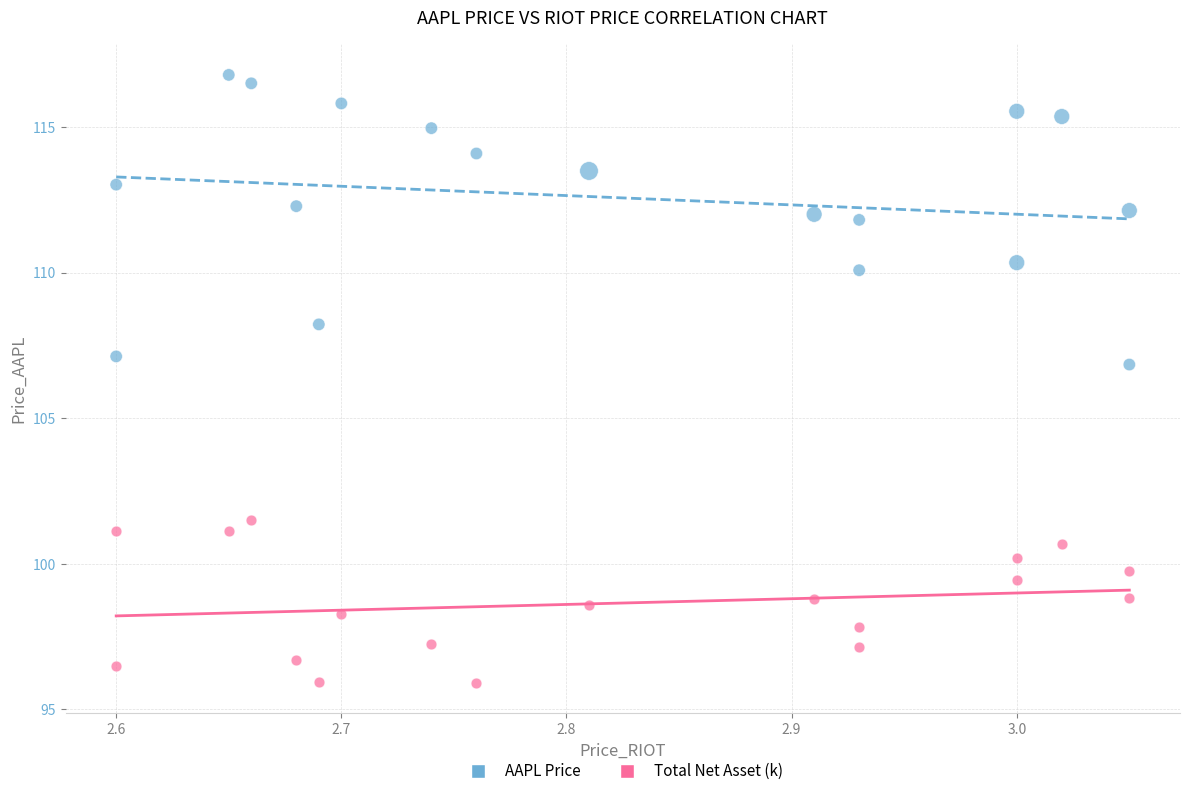

Across all data points, what is the range of X values (max minus min)?

0.4